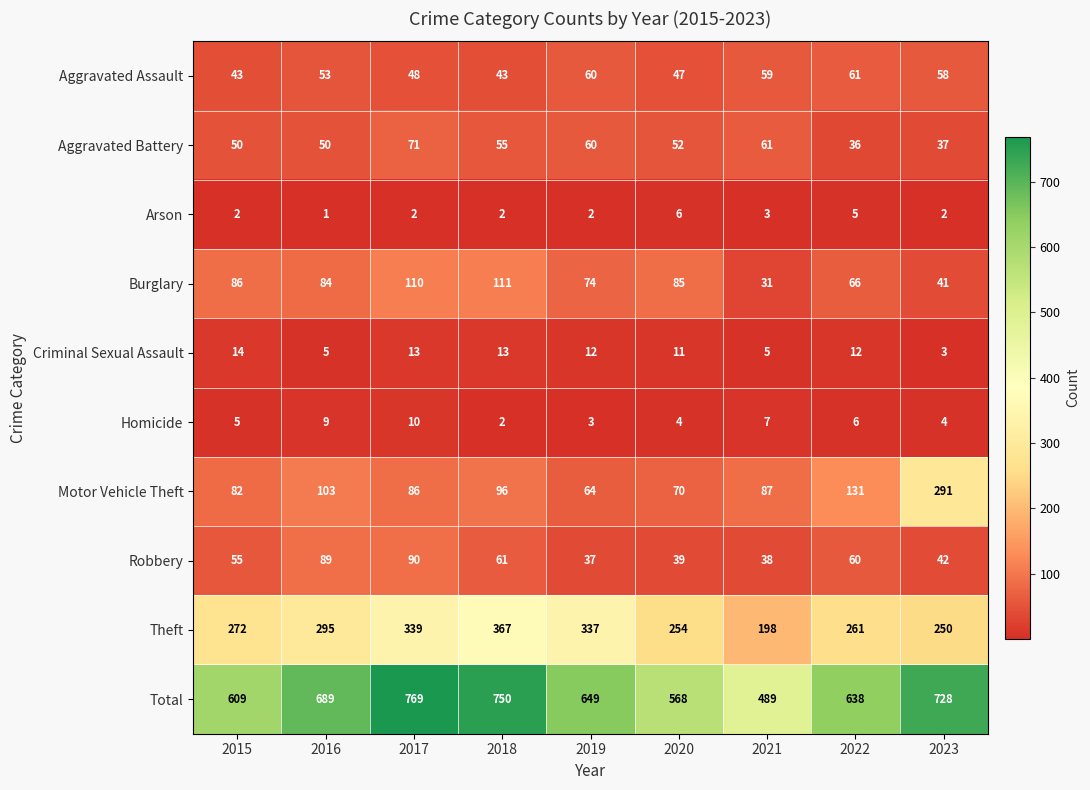

What is the maximum value shown in the chart?

769